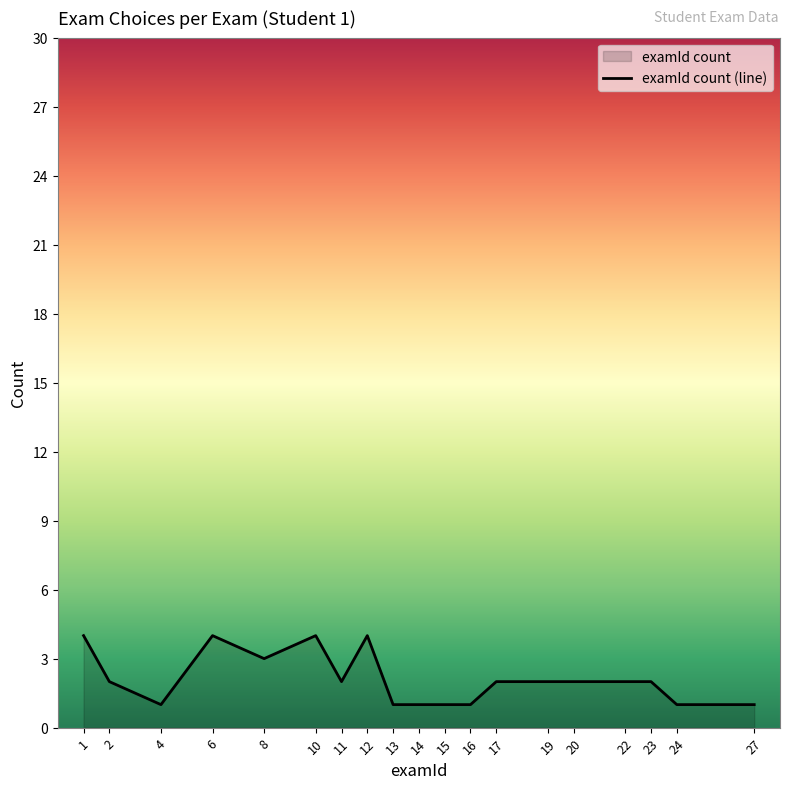

What is the greatest value displayed?

4